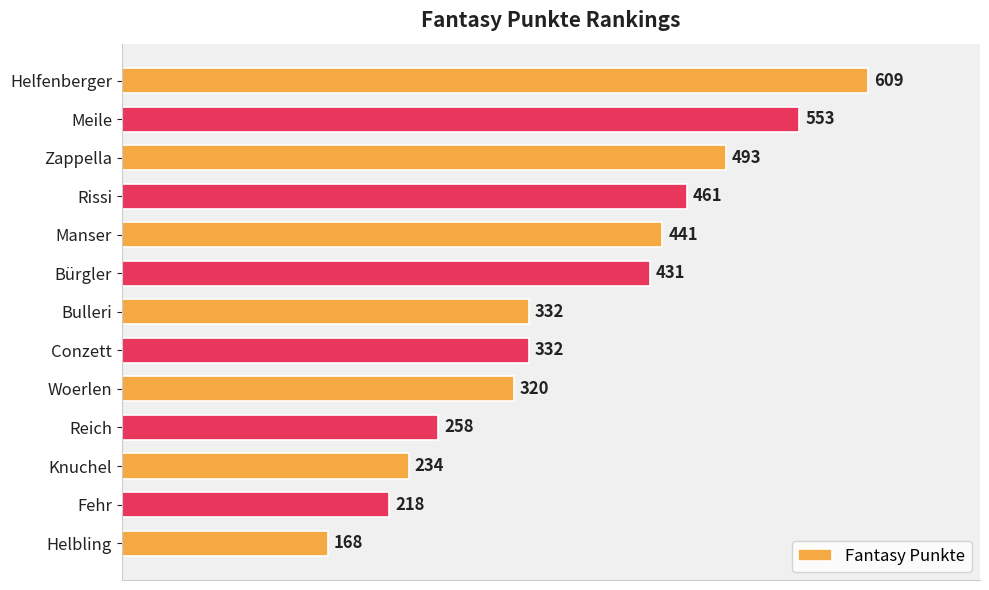

What is the average value?

373